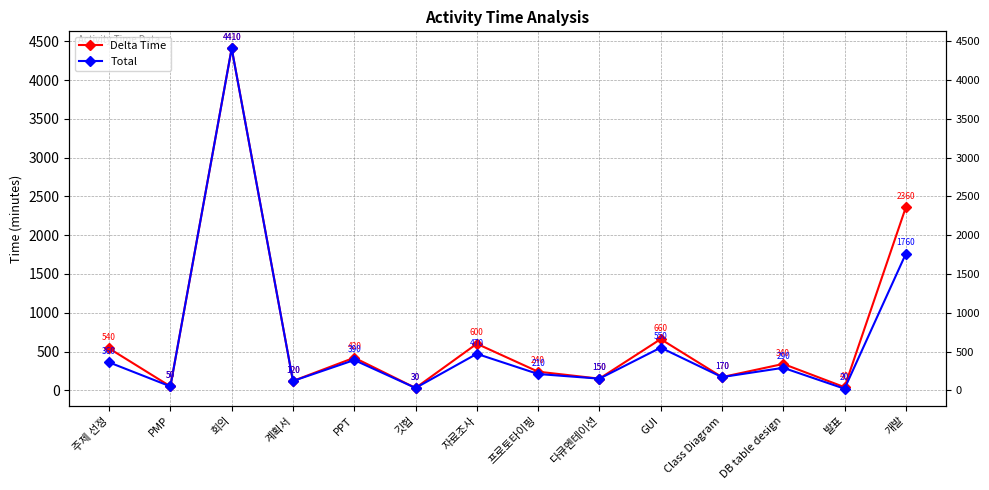

Read the Delta Time value at 깃헙, to the nearest 50.

50